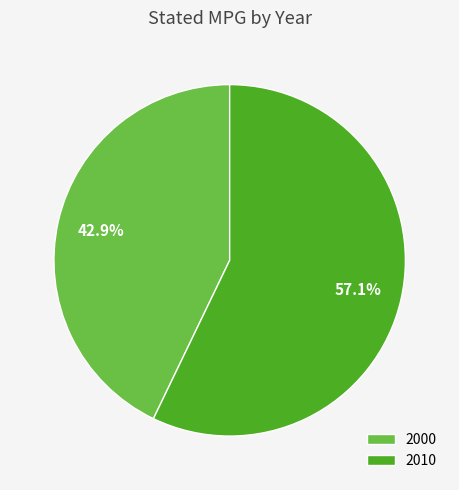

To the nearest percent, what percentage of the pie is 2010?

57%